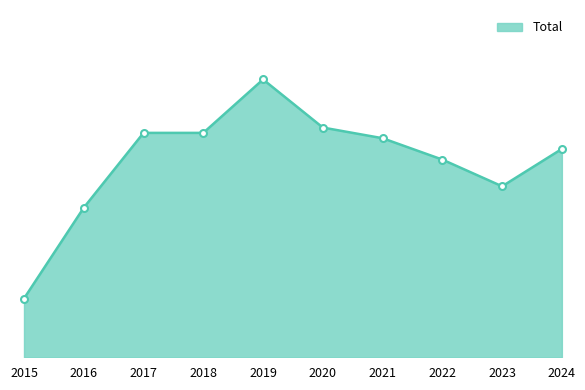

At which category does the chart reach its minimum across all series?

2015